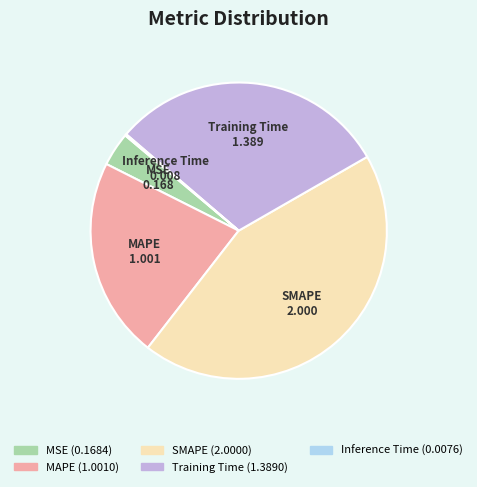

What is the largest slice in the pie chart?

SMAPE